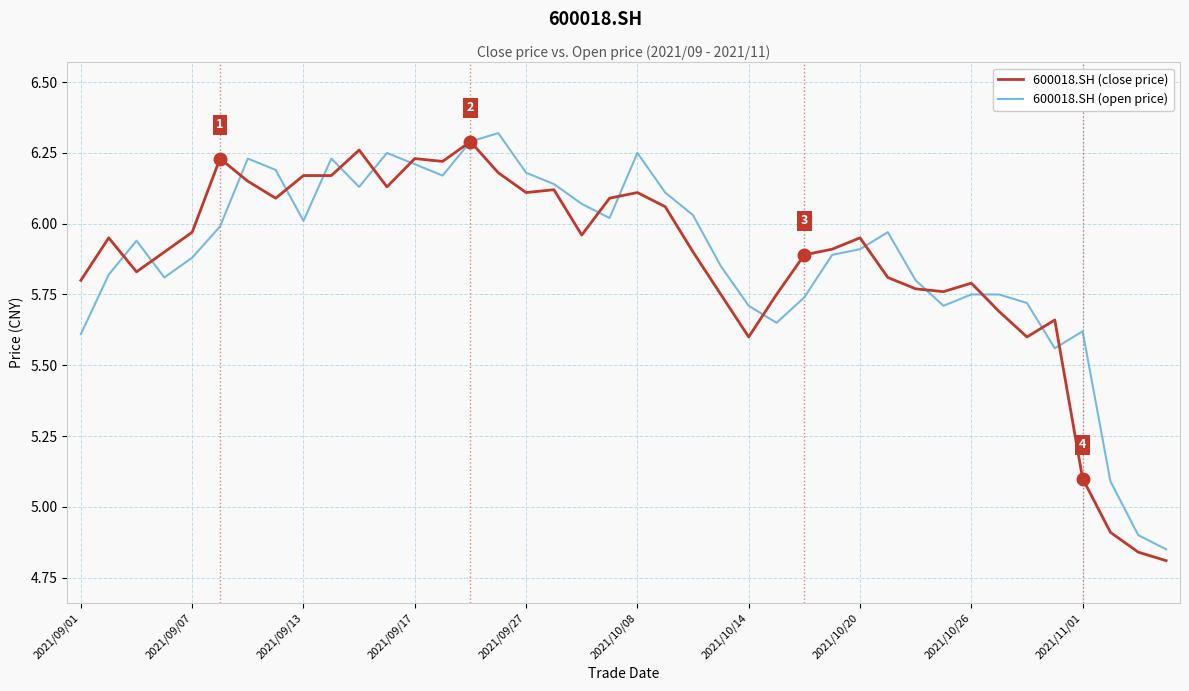

At 2021/10/08, list the series in order from smallest to largest.

600018.SH (close price), 600018.SH (open price)